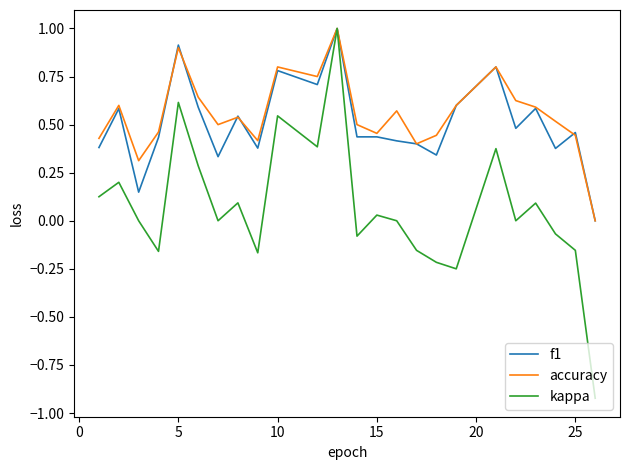

What is the highest value of the f1 series?

1.0